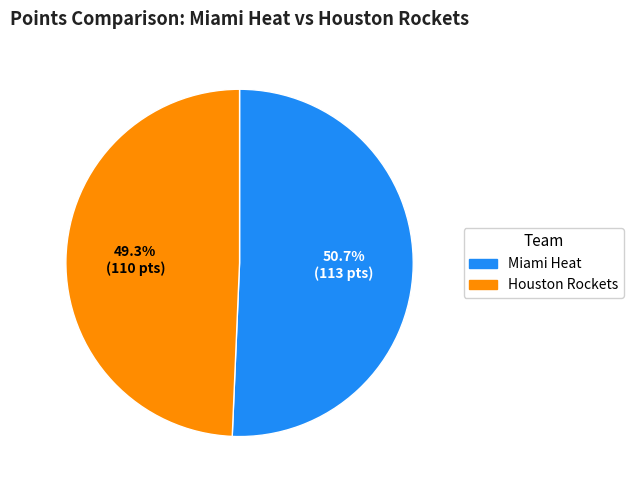

Is it true that Miami Heat is 51% of the pie?

True